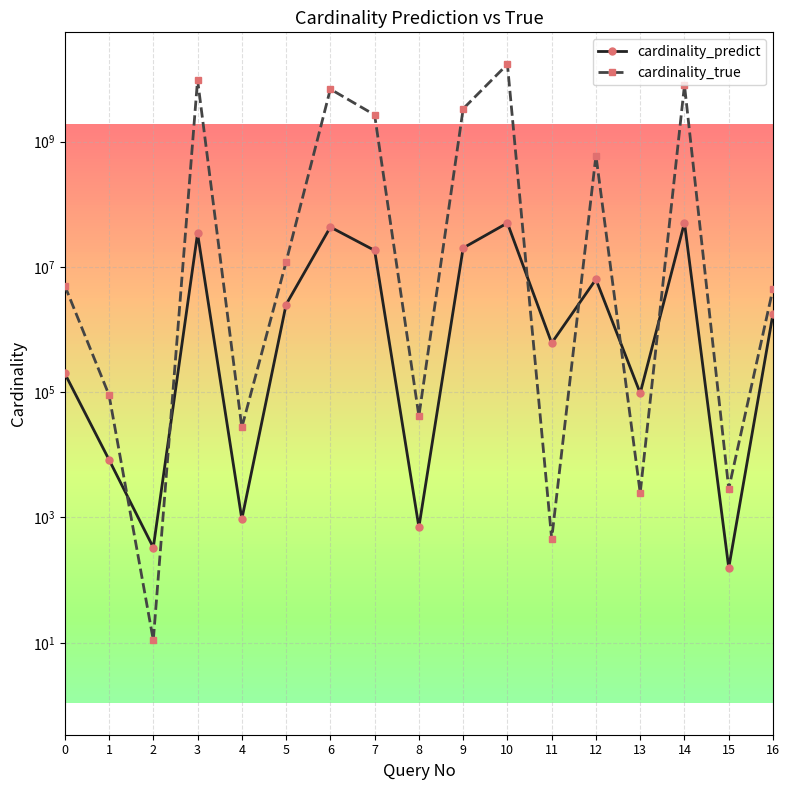

Is the value of cardinality_true at 1 greater than the value of cardinality_predict at 1?

Yes